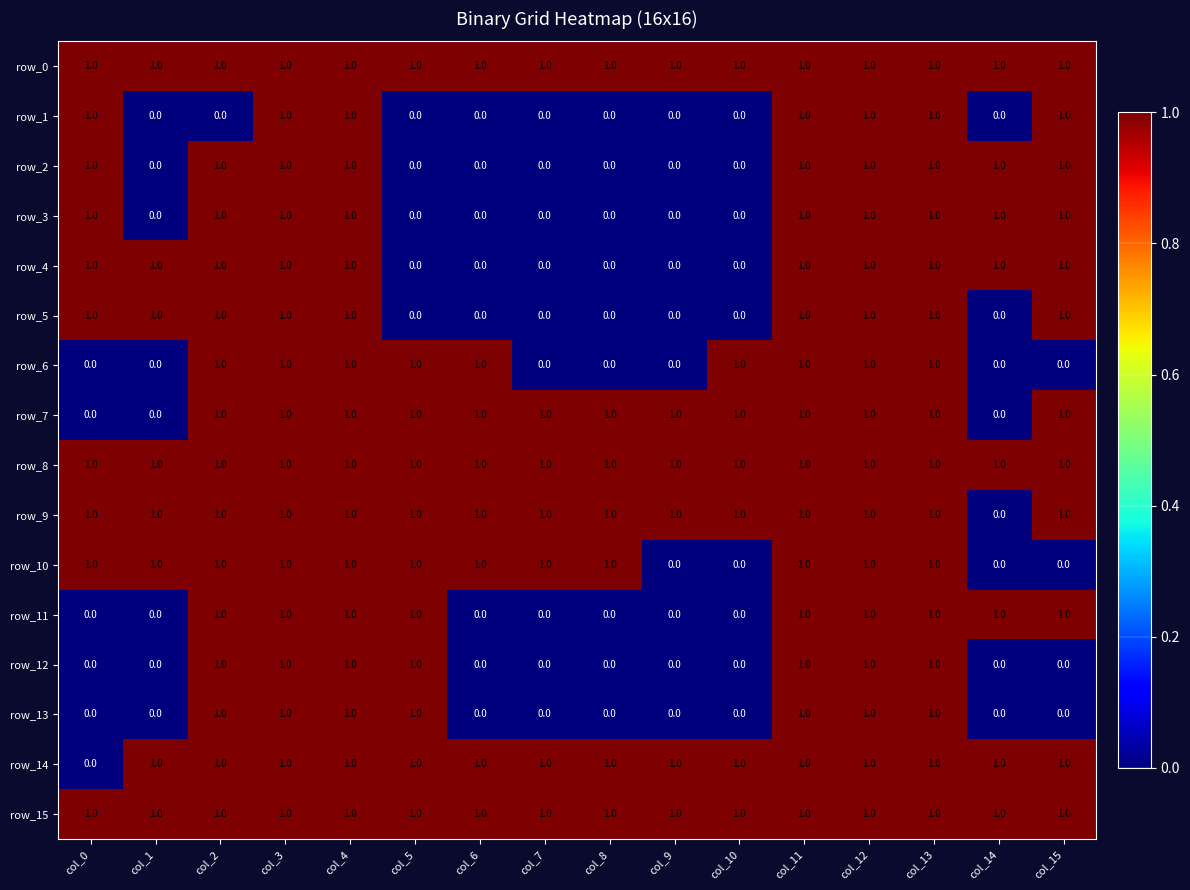

Reading right to left, list all the values displayed in this chart.

row_0: 1	1	1	1	1	1	1	1	1	1	1	1	1	1	1	1
row_1: 1	0	1	1	1	0	0	0	0	0	0	1	1	0	0	1
row_2: 1	1	1	1	1	0	0	0	0	0	0	1	1	1	0	1
row_3: 1	1	1	1	1	0	0	0	0	0	0	1	1	1	0	1
row_4: 1	1	1	1	1	0	0	0	0	0	0	1	1	1	1	1
row_5: 1	0	1	1	1	0	0	0	0	0	0	1	1	1	1	1
row_6: 0	0	1	1	1	1	0	0	0	1	1	1	1	1	0	0
row_7: 1	0	1	1	1	1	1	1	1	1	1	1	1	1	0	0
row_8: 1	1	1	1	1	1	1	1	1	1	1	1	1	1	1	1
row_9: 1	0	1	1	1	1	1	1	1	1	1	1	1	1	1	1
row_10: 0	0	1	1	1	0	0	1	1	1	1	1	1	1	1	1
row_11: 1	1	1	1	1	0	0	0	0	0	1	1	1	1	0	0
row_12: 0	0	1	1	1	0	0	0	0	0	1	1	1	1	0	0
row_13: 0	0	1	1	1	0	0	0	0	0	1	1	1	1	0	0
row_14: 1	1	1	1	1	1	1	1	1	1	1	1	1	1	1	0
row_15: 1	1	1	1	1	1	1	1	1	1	1	1	1	1	1	1